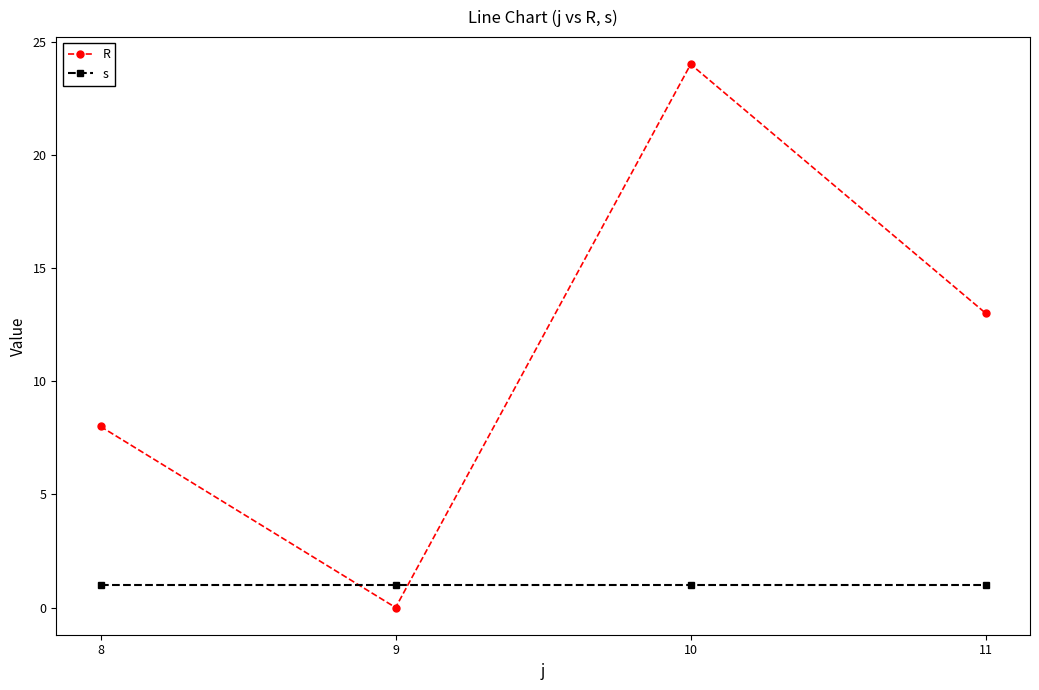

List the series in order of their peak value, highest first.

R, s